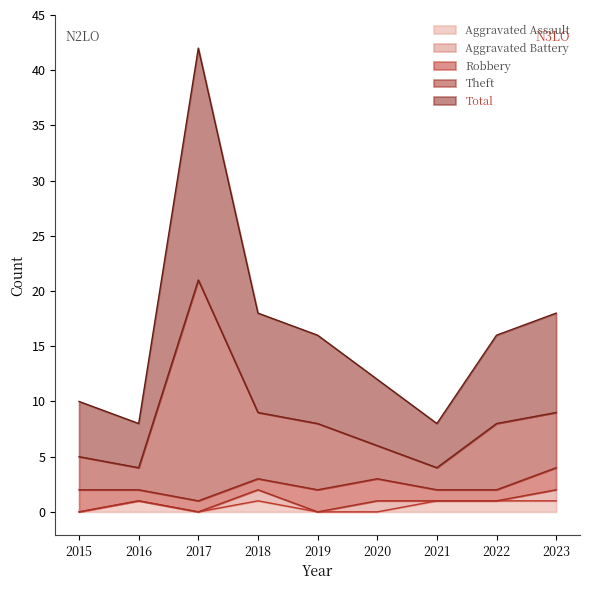

How many interior local valleys does the Aggravated Assault series have?

1